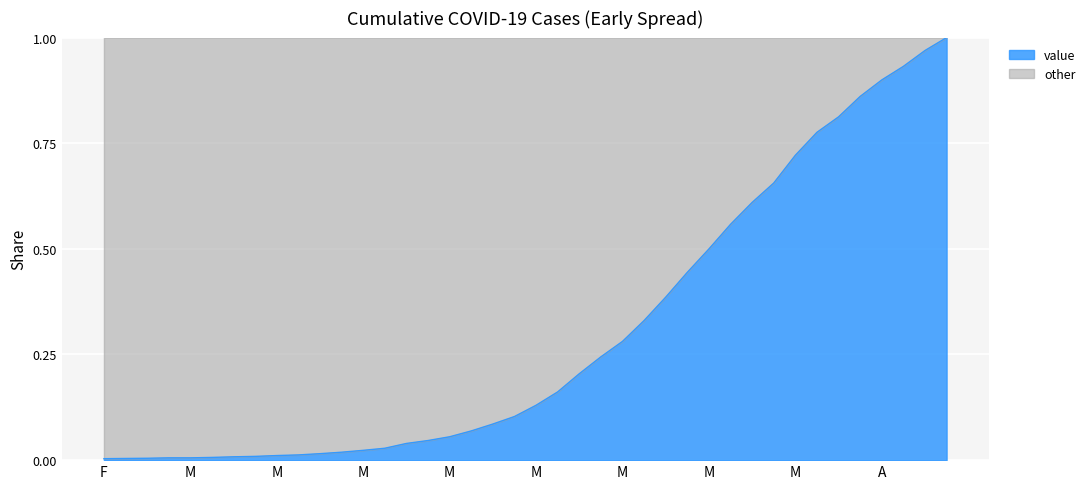

How many lines are shown in the chart?

1